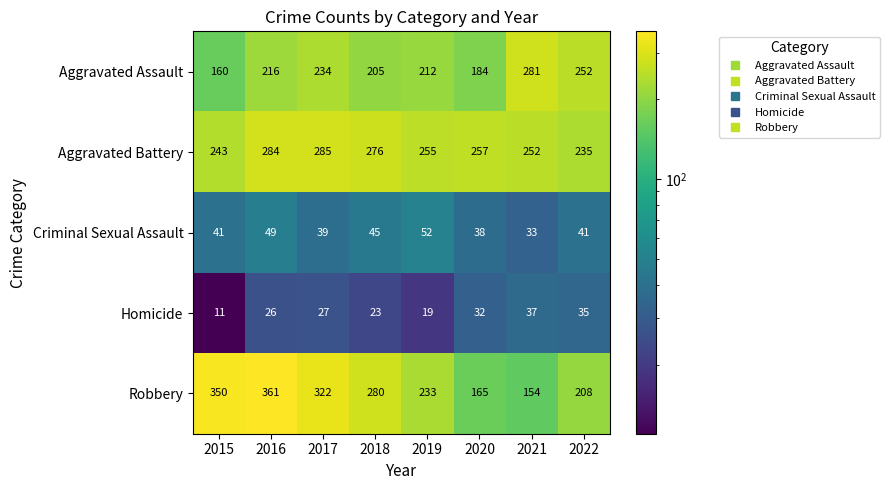

At which label is Robbery closest to 257?

2018